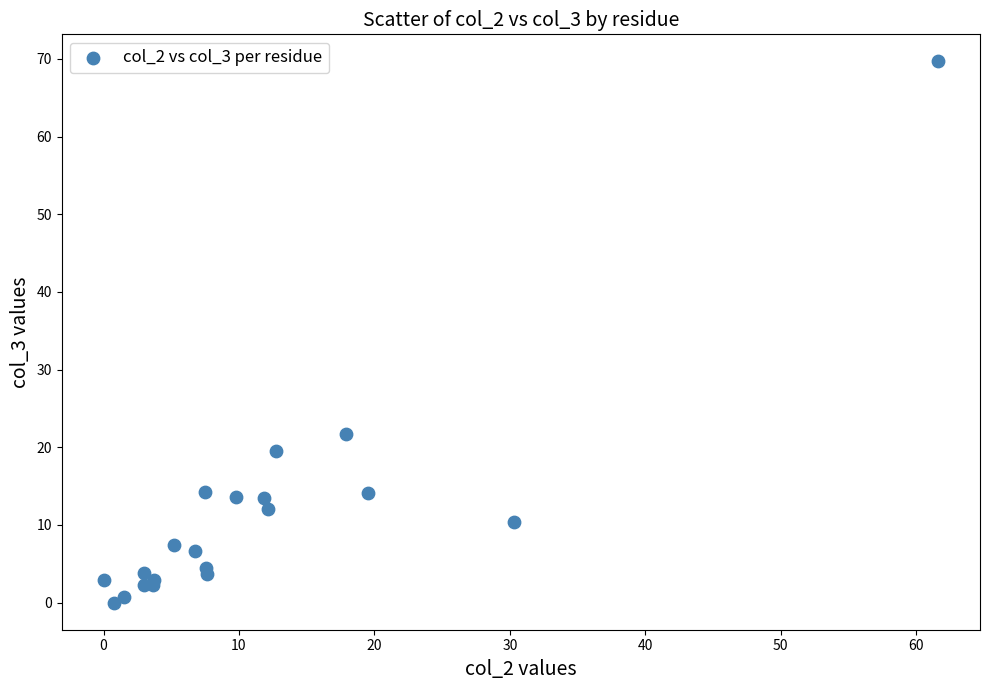

What Y value in the scatter plot is closest to 34?

21.7